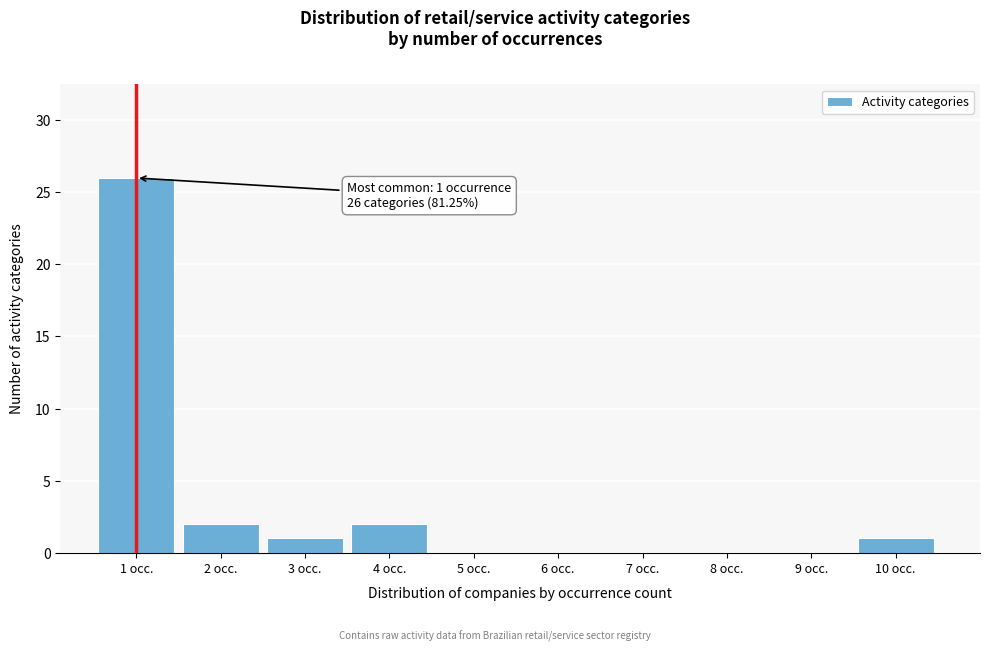

Reading left to right, extract all data points from this chart.

1 occ.=26	2 occ.=2	3 occ.=1	4 occ.=2	5 occ.=0	6 occ.=0	7 occ.=0	8 occ.=0	9 occ.=0	10 occ.=1